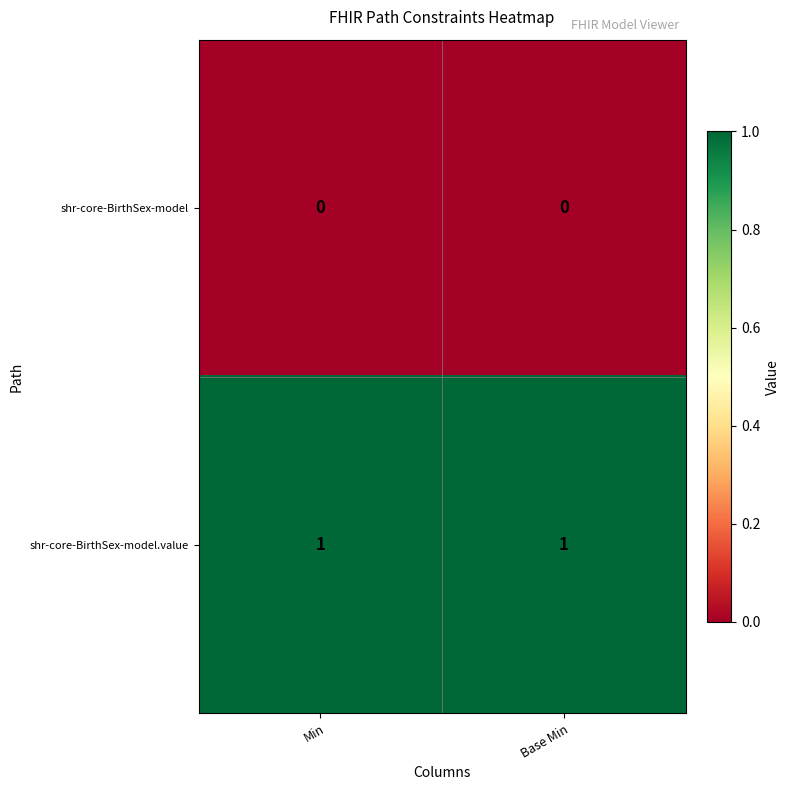

List the series in order of their overall mean, lowest first.

shr-core-BirthSex-model, shr-core-BirthSex-model.value